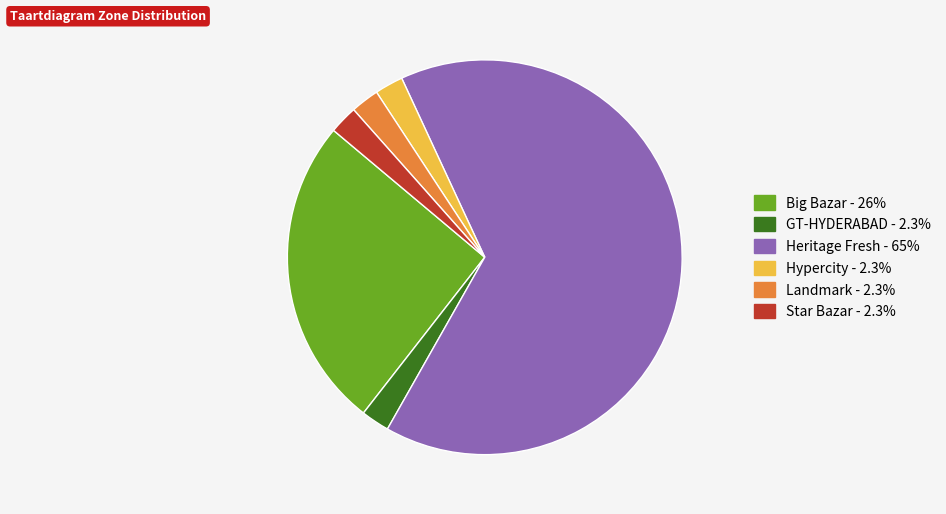

What is the ratio of the value at Landmark to the value at GT-HYDERABAD?

1.0